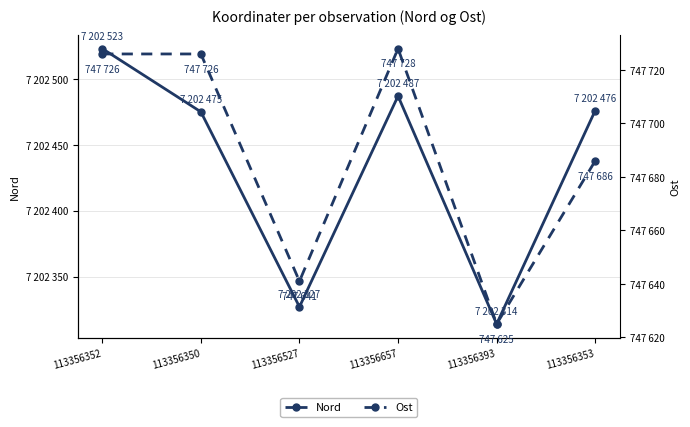

What is the difference between the maximum and minimum values in the Ost series?

103